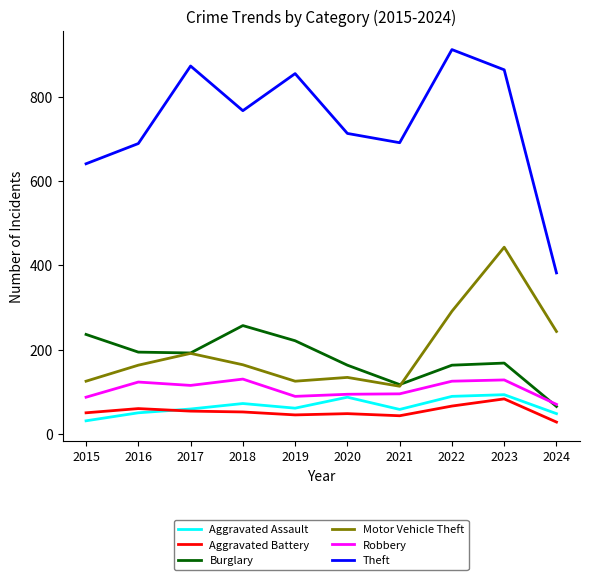

The Motor Vehicle Theft series shows 291 at 2022. True or false?

True